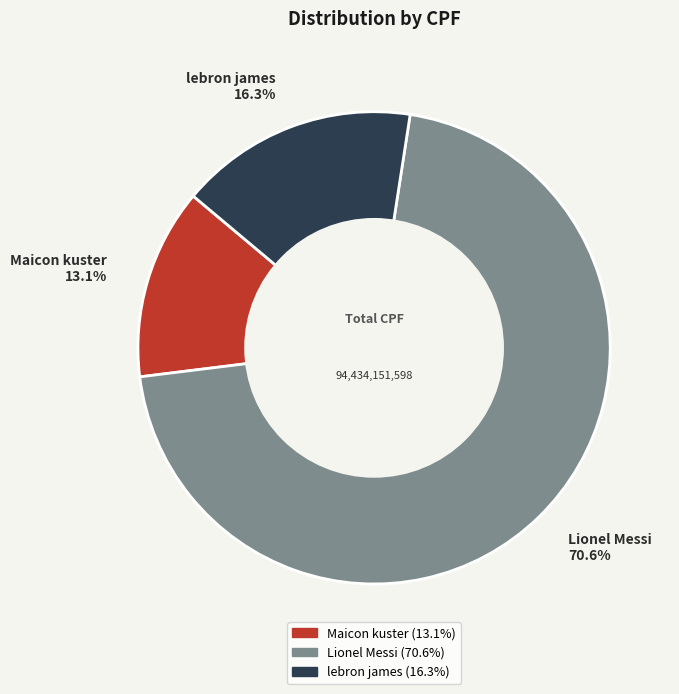

To the nearest percent, what portion does Maicon kuster represent?

13%